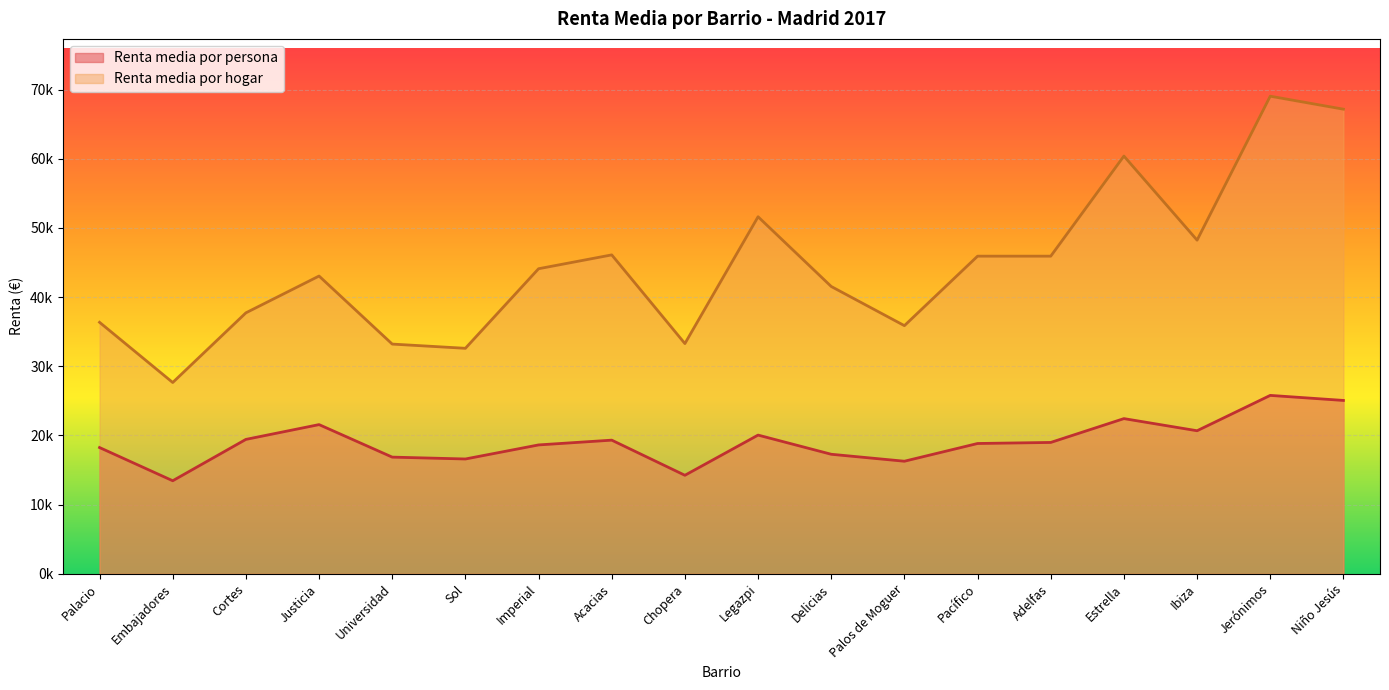

True or false: Renta media por hogar has a value of 61935.3 at Justicia.

False